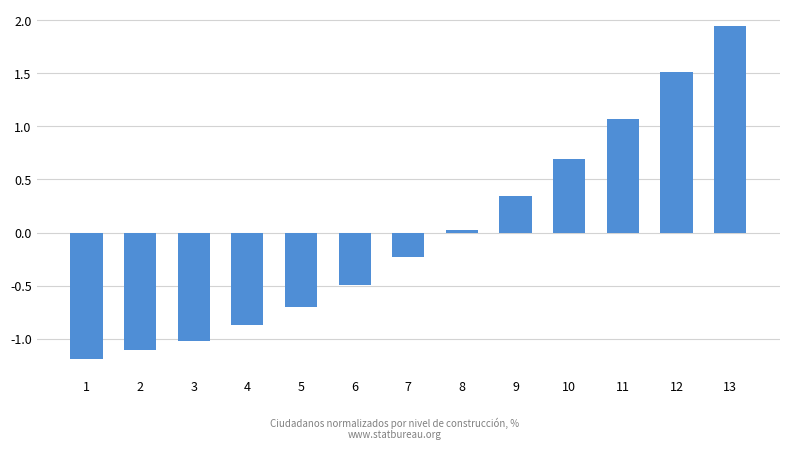

What is the value of the 3rd bar from the left?

-1.0